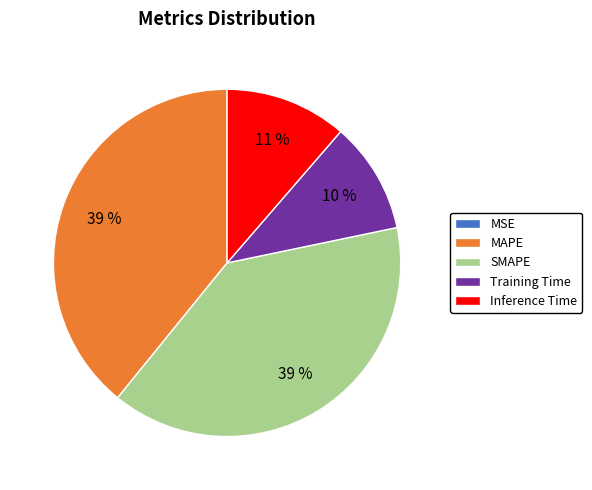

Does Inference Time represent more than half of the total?

No